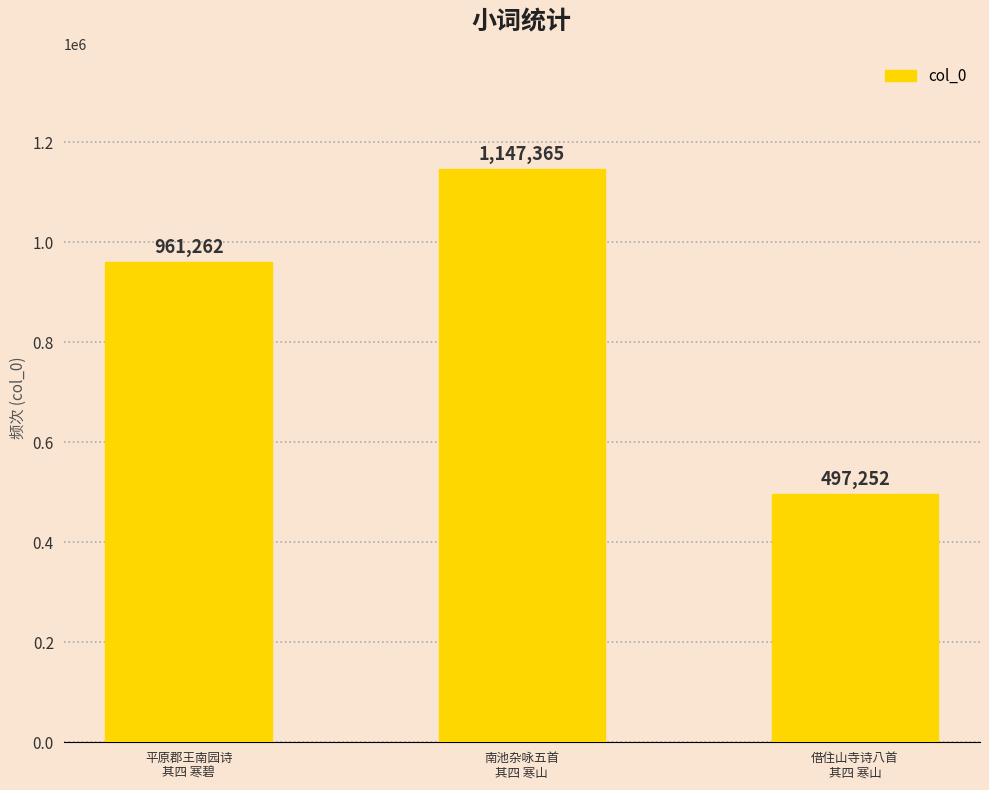

What is the sum of all values?

2605879